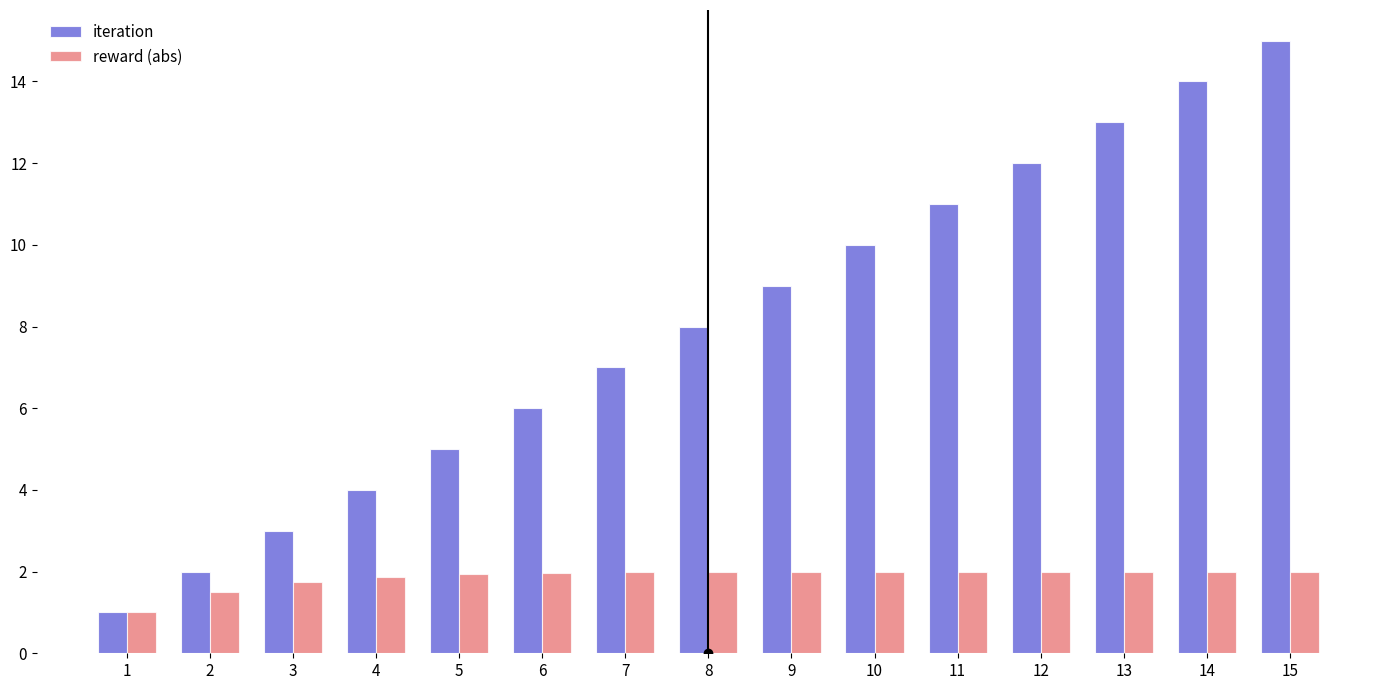

What is the total value across all series at 2?

3.5